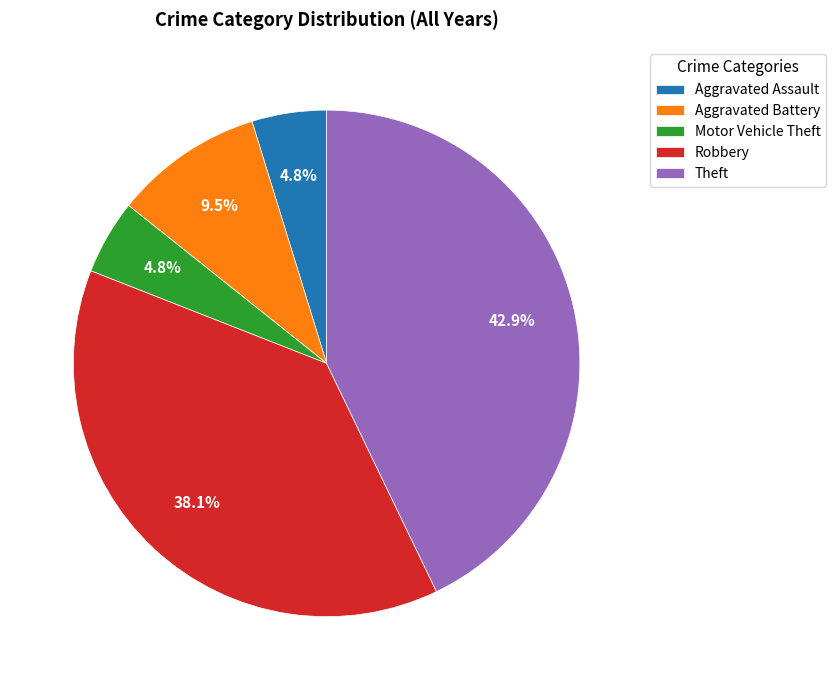

Is there any slice that represents more than half of the pie?

No